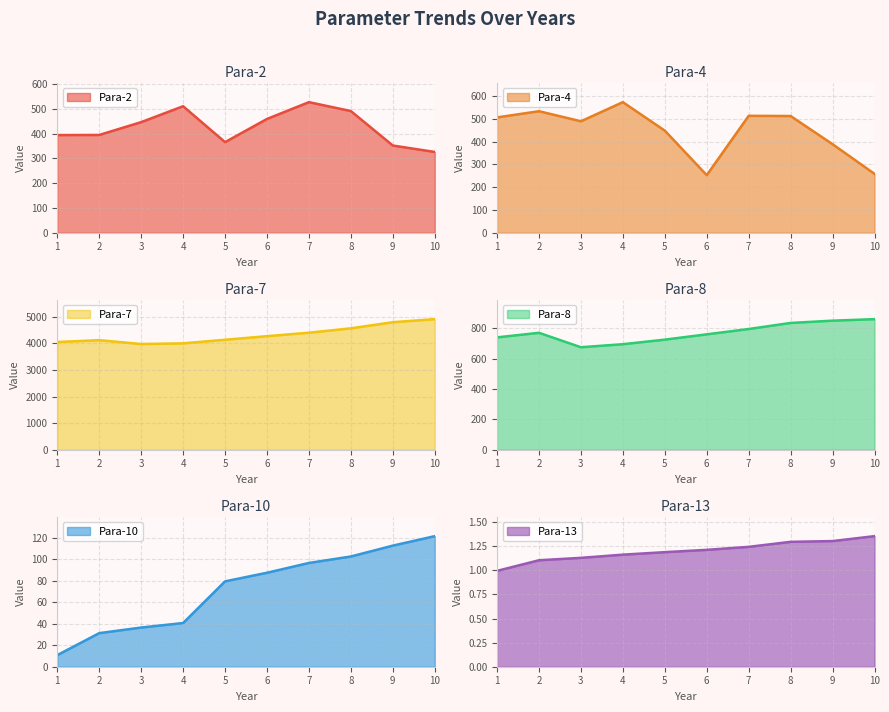

Where is Para-10 nearest to the value 66?

5